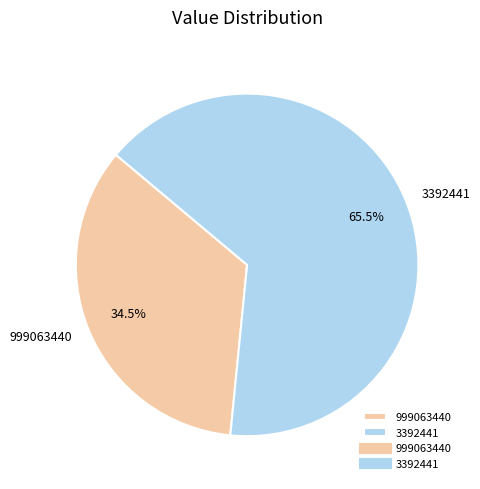

Combined, do 999063440 and 3392441 account for over 50%?

Yes